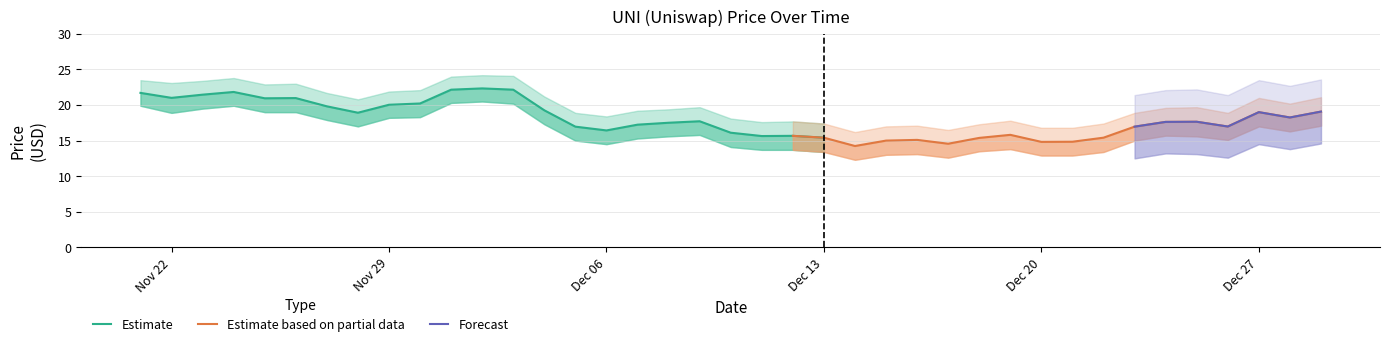

What is the sum of the current_price values at 12/03/2021 and 12/23/2021?

39.1